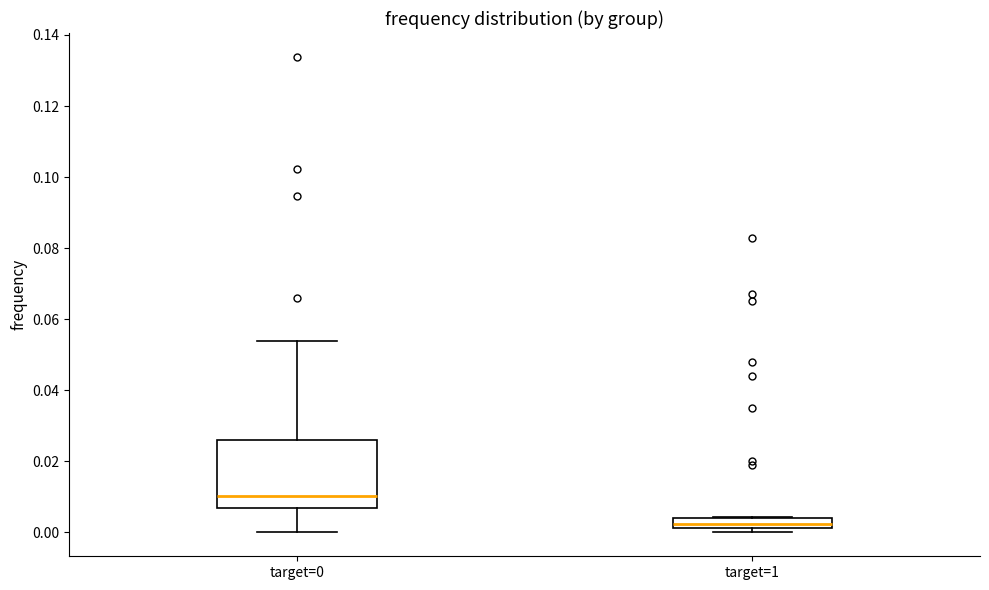

Where does the upper whisker of the box for target=0 end on the y-axis? The values are not printed on the chart, so give them approximately, as read against the axis.

0.054